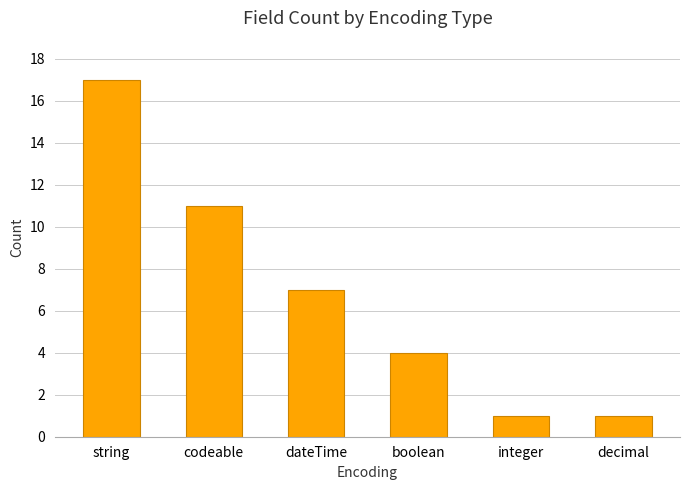

What is the change in value from string to integer?

-16